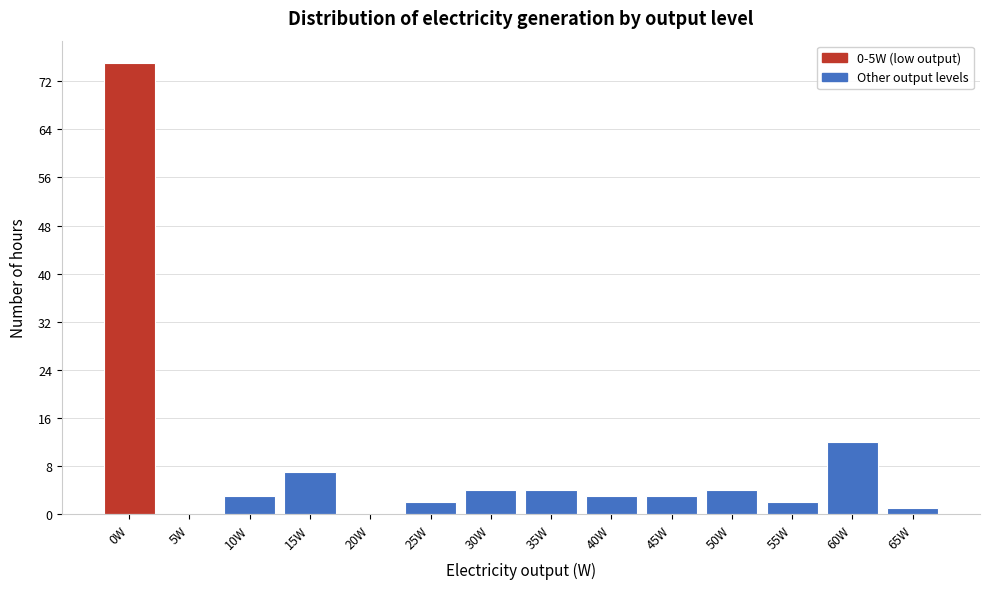

Reading right to left, what are all the values shown in this chart?

65W=1	60W=12	55W=2	50W=4	45W=3	40W=3	35W=4	30W=4	25W=2	20W=0	15W=7	10W=3	5W=0	0W=75